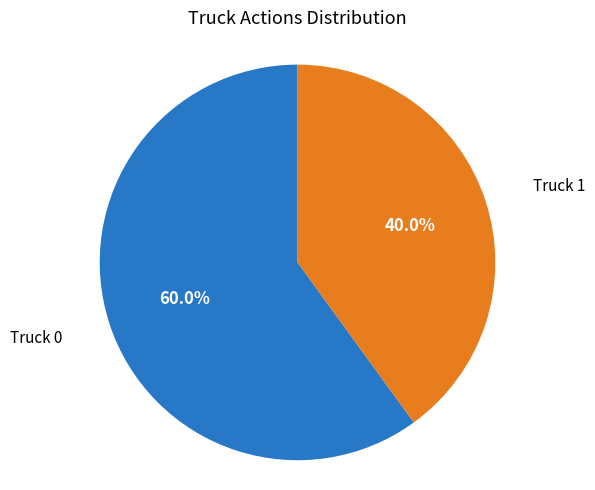

Is there any slice that represents more than half of the pie?

Yes